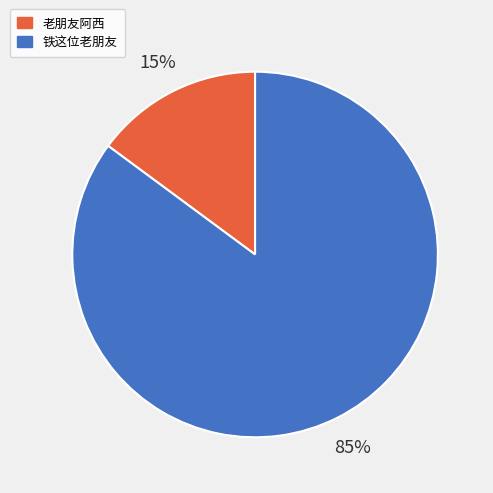

Which slice is the largest?

铁这位老朋友